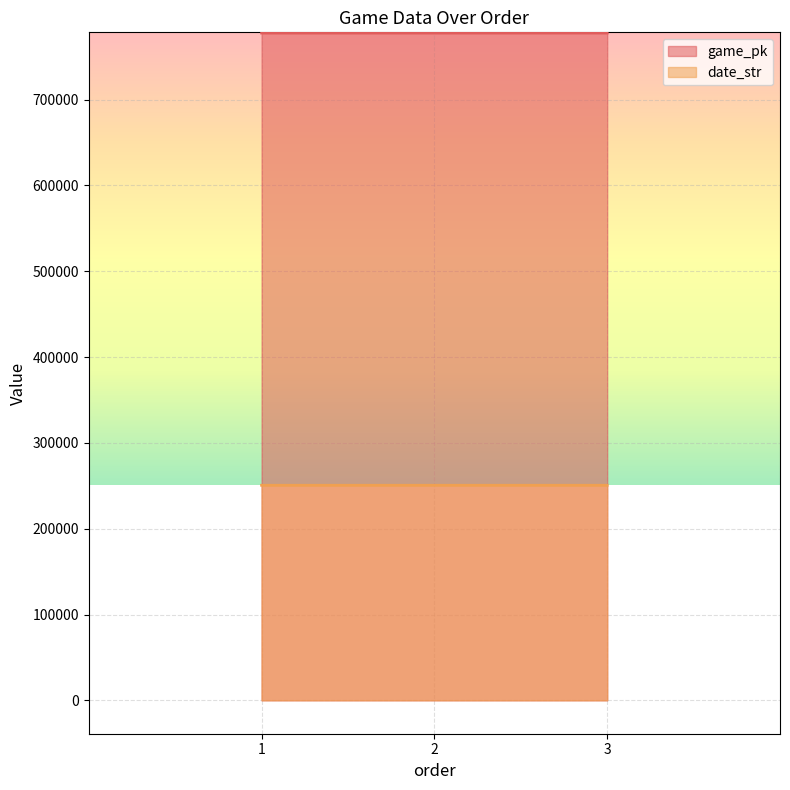

What is the average value of the date_str series?

250605